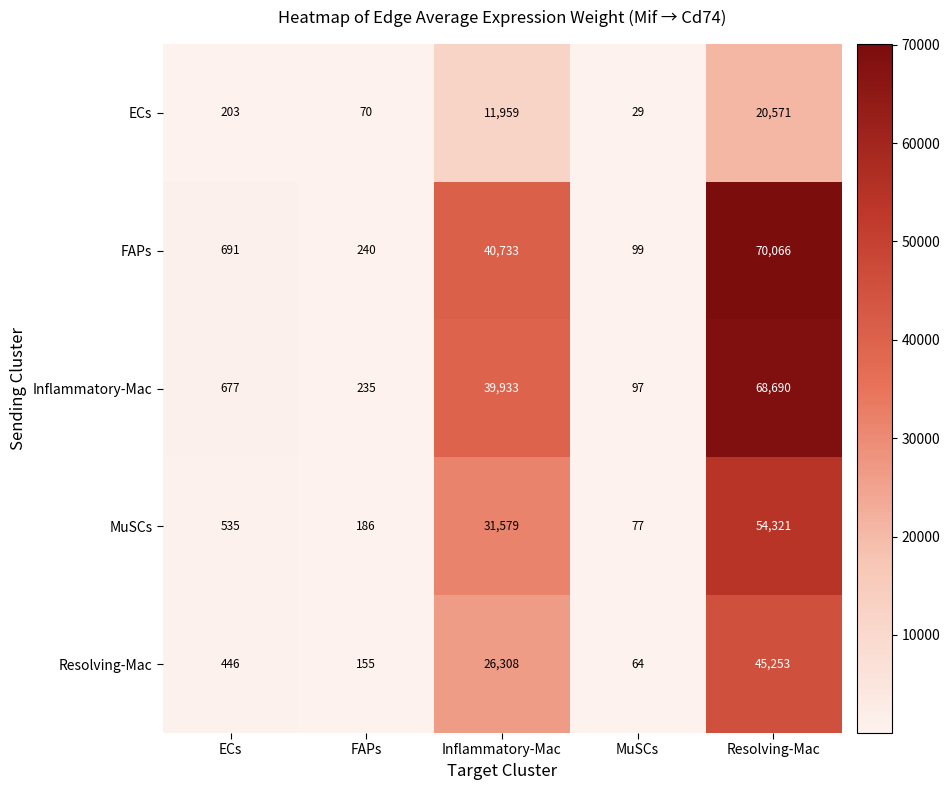

True or false: Resolving-Mac has a value of 8242 at Inflammatory-Mac.

False